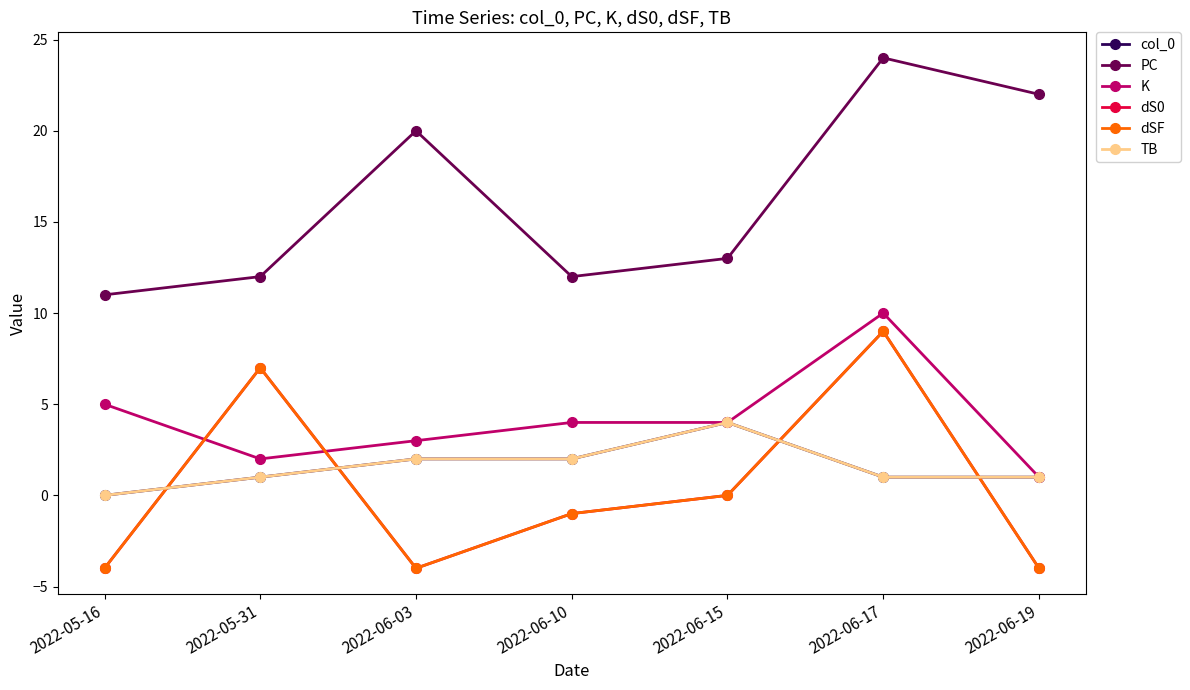

The dSF series shows -4 at 2022-06-03. True or false?

True